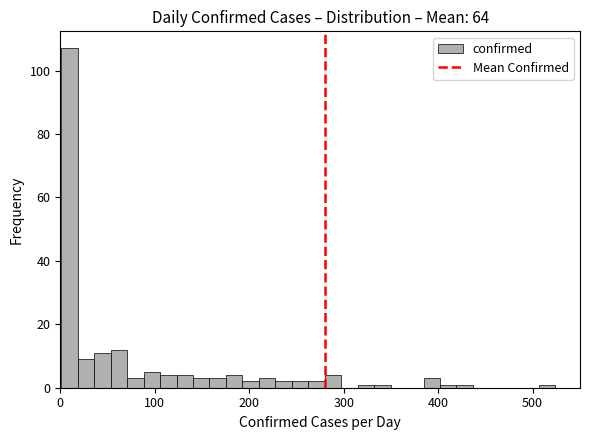

Around what value on the x-axis is the tallest bar? Give the approximate position of its centre, as read against the axis.

10